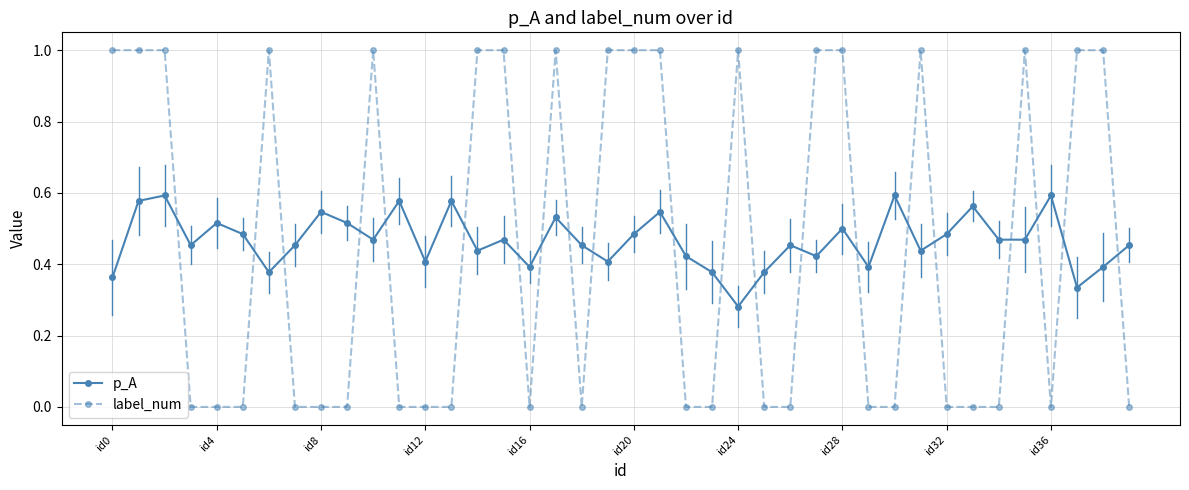

In p_A, how many points are higher than both neighbors (excluding endpoints)?

13